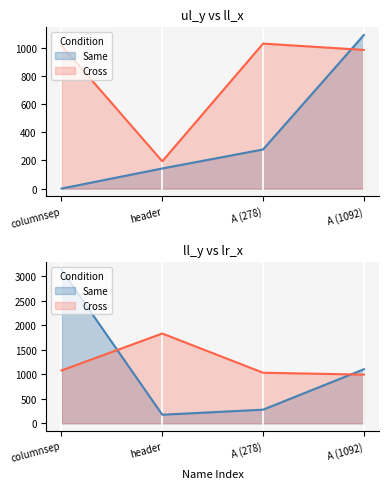

What is the total value across all series at A (1092)?

4176